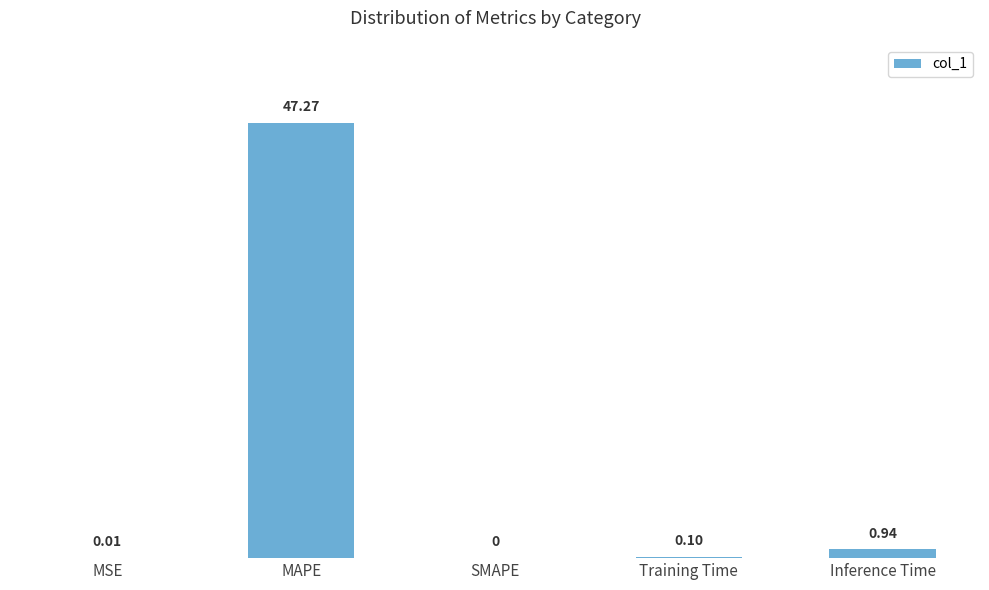

What is the greatest value displayed?

47.3